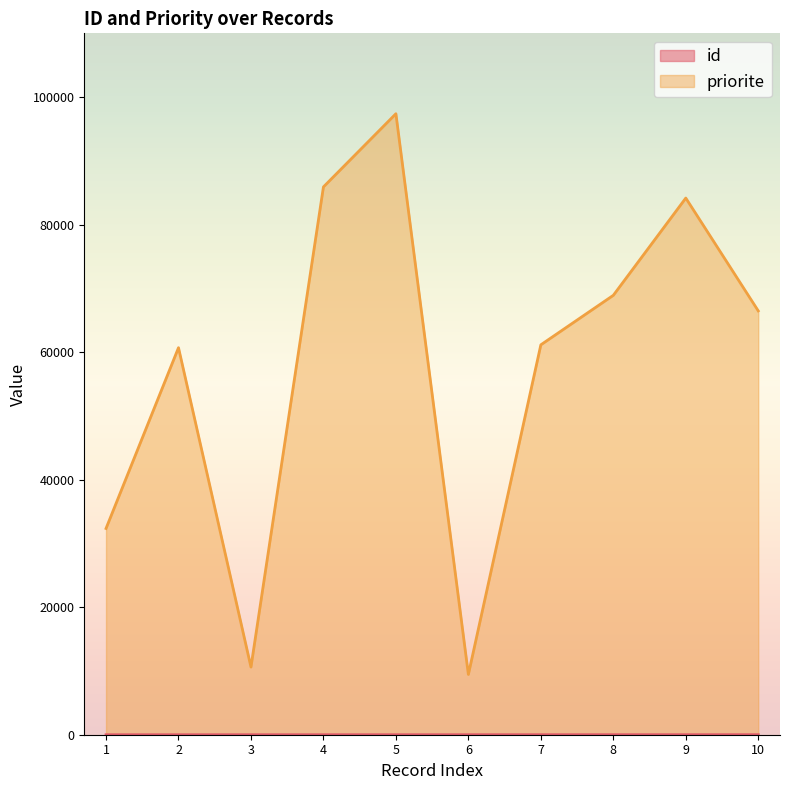

True or false: priorite and id intersect in this chart.

False